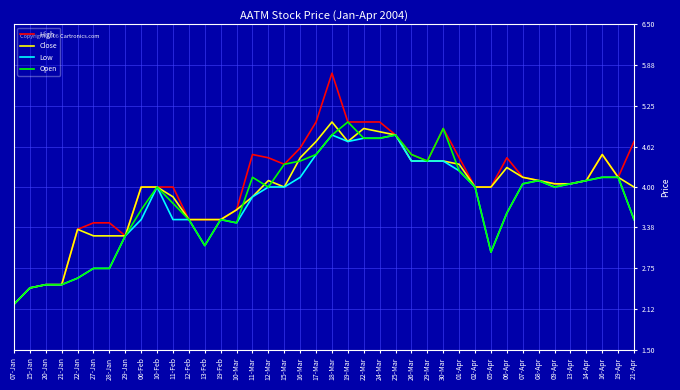

The Close series shows 3.5 at 13-Feb. True or false?

True